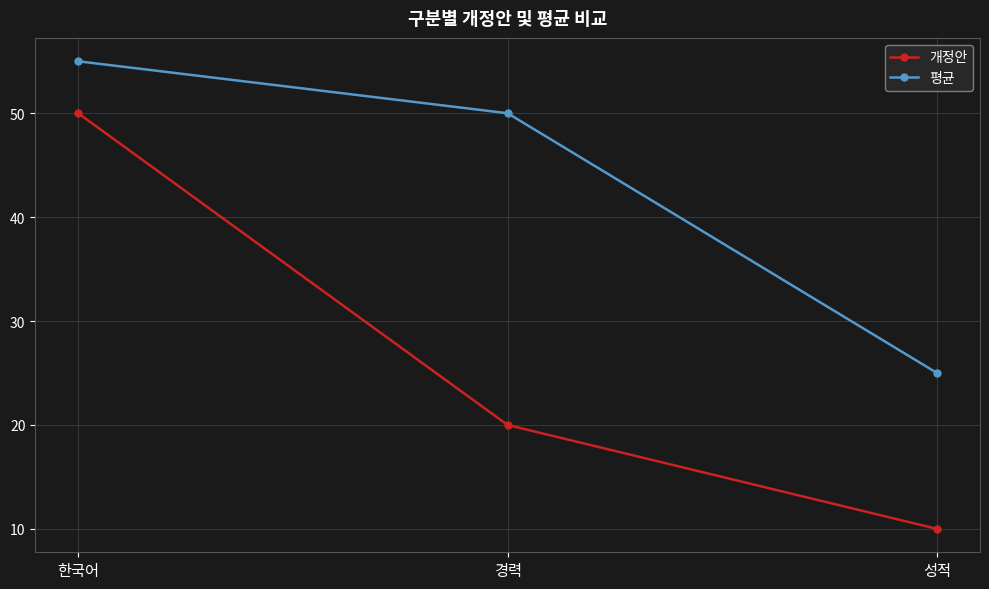

What is the sum of the 평균 values at 경력 and 성적?

75